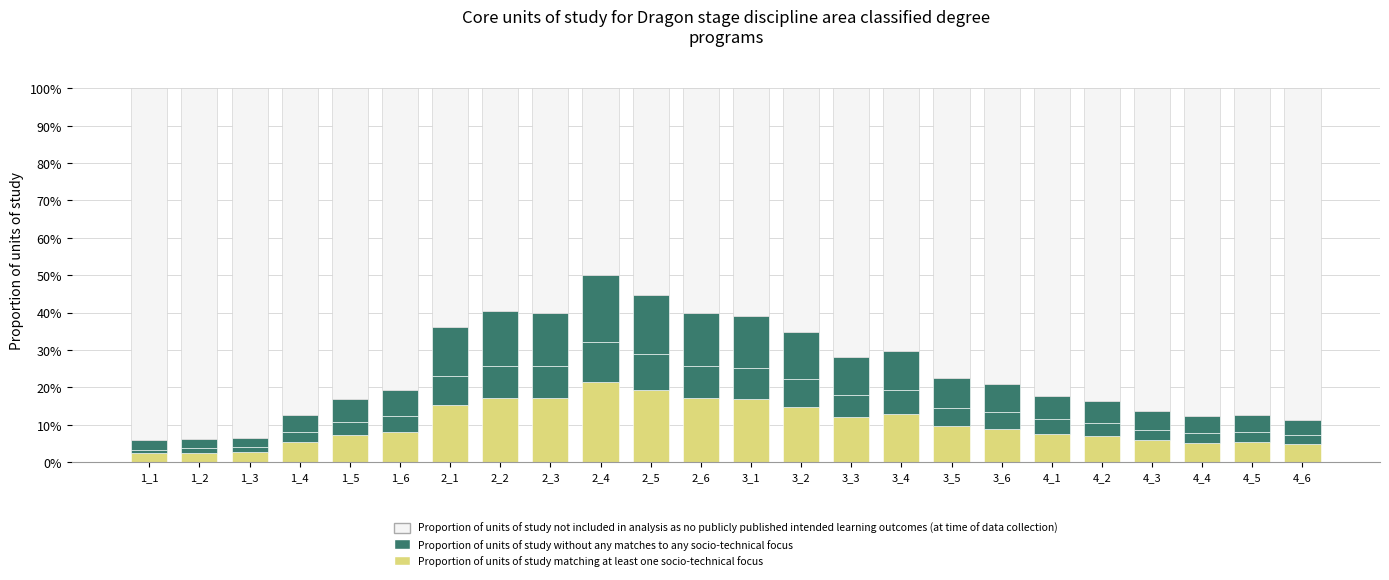

Which series has the widest spread of values?

Proportion of units of study not included in analysis as no publicly published intended learning outcomes (at time of data collection)